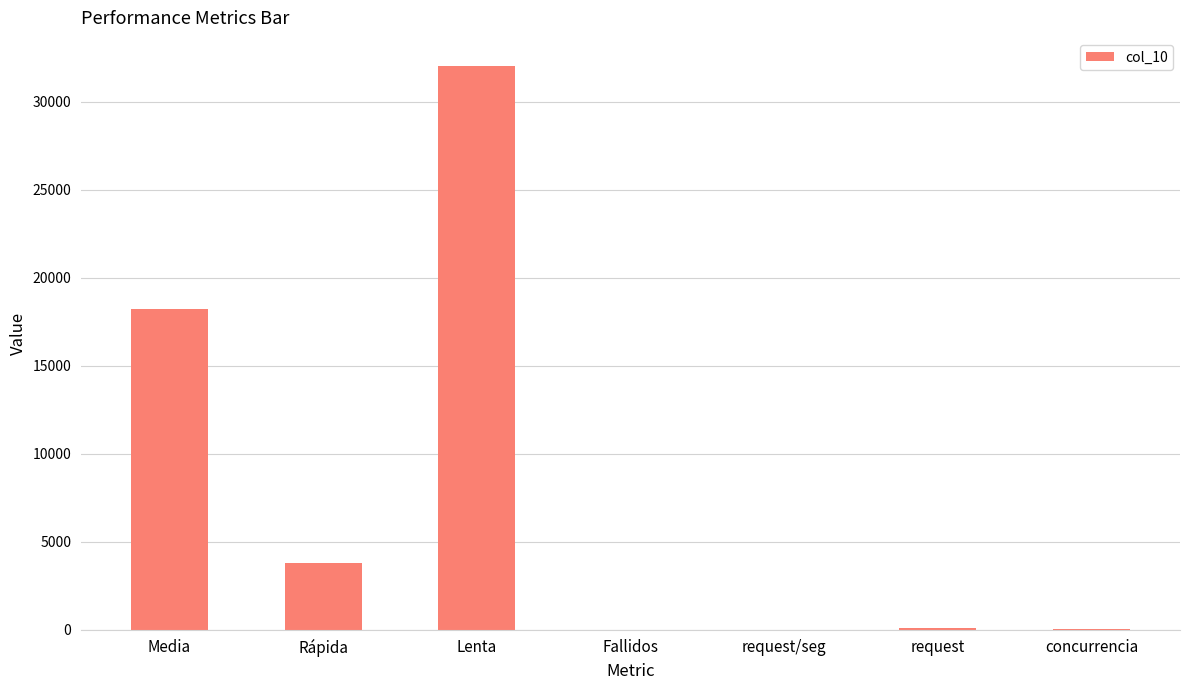

The chart shows a value of 21526.1 at Fallidos. True or false?

False